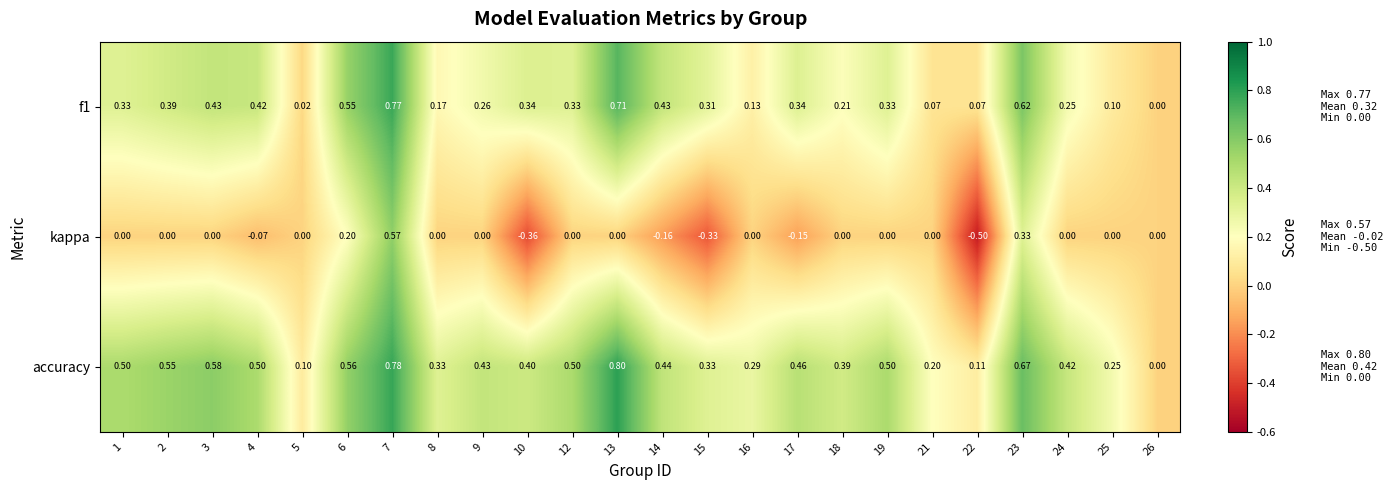

Which series has the largest range (max minus min)?

kappa